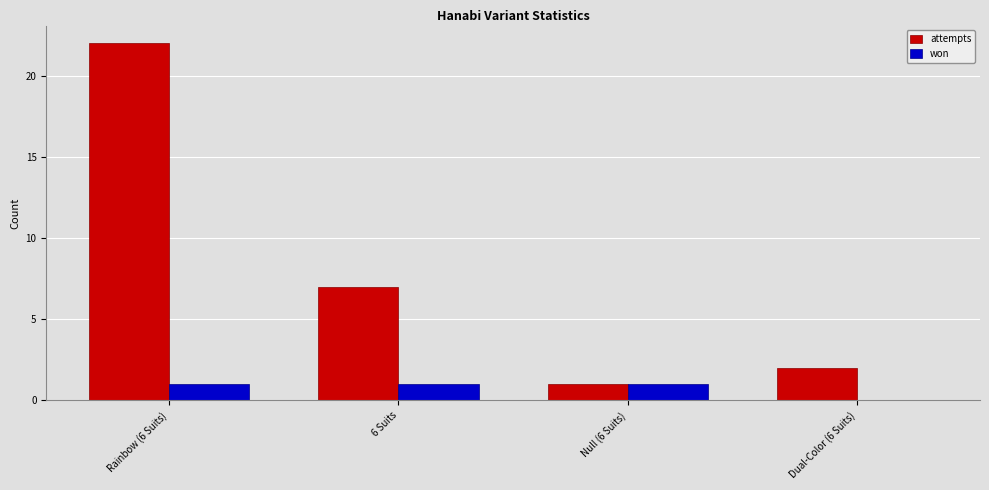

What is the maximum value shown in the chart?

22